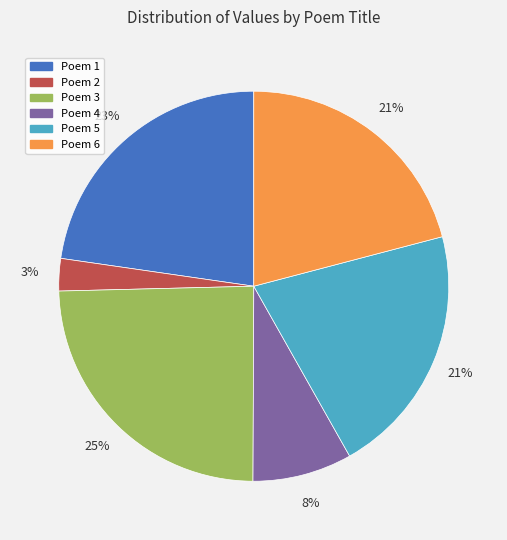

Which category has the biggest portion of the pie?

Poem 3